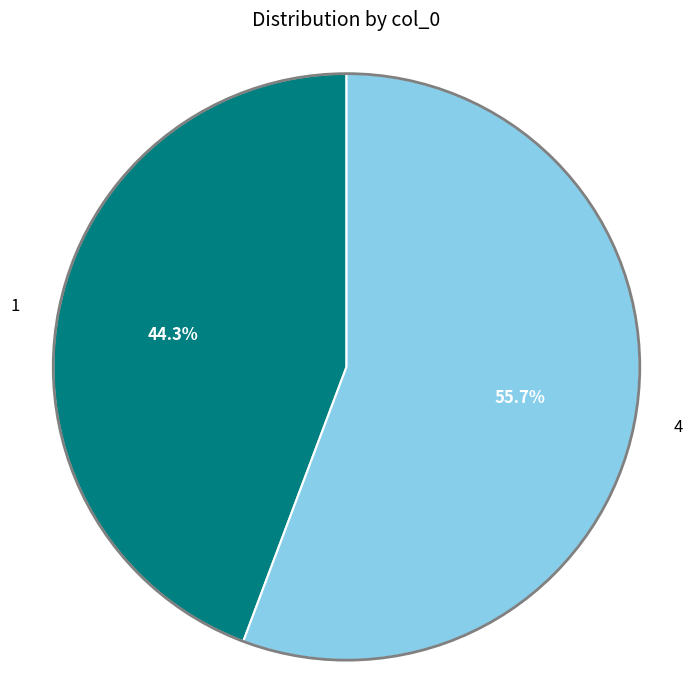

Does any single category account for the majority?

Yes